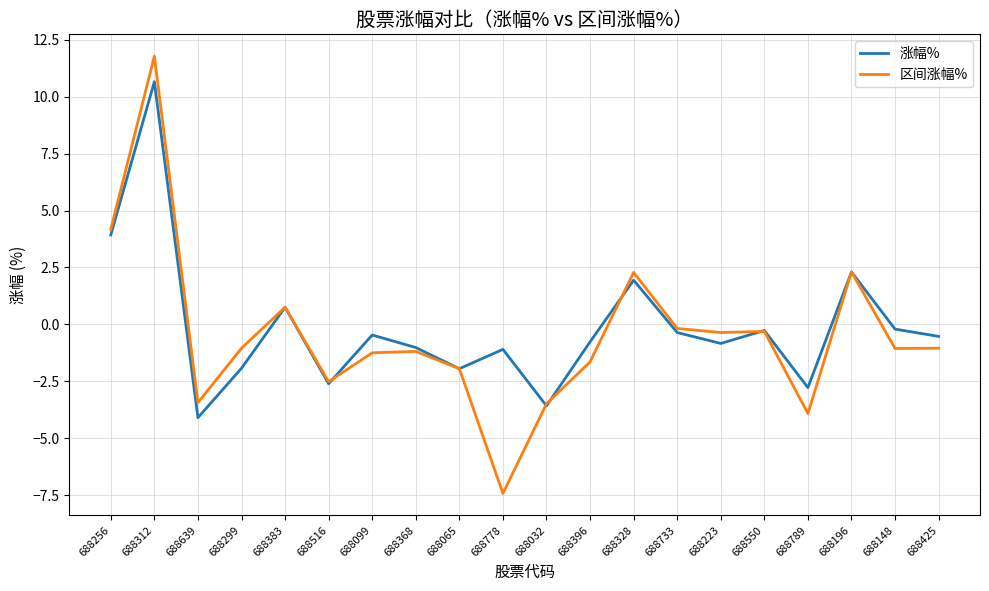

Is it true that 涨幅% equals -0.8 at 688223?

True